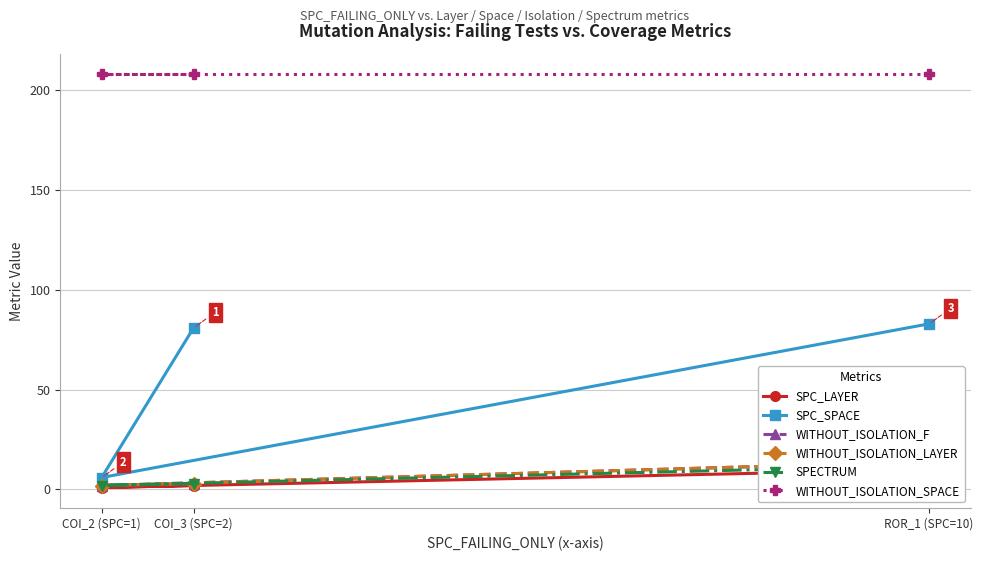

Rank the series by their maximum value, from lowest to highest.

SPC_LAYER, SPECTRUM, WITHOUT_ISOLATION_F, WITHOUT_ISOLATION_LAYER, SPC_SPACE, WITHOUT_ISOLATION_SPACE